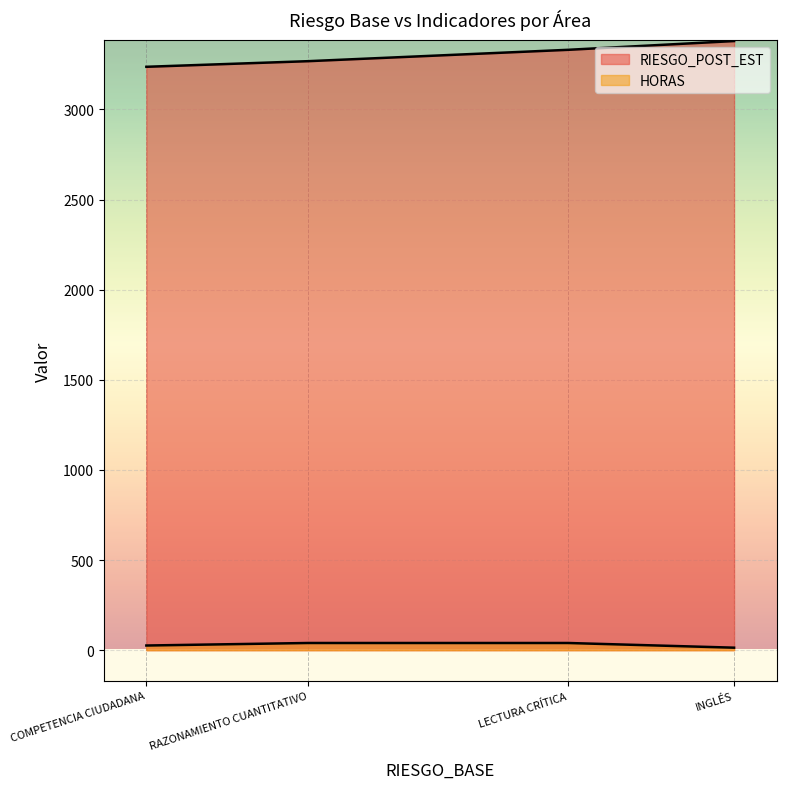

Does the chart display data point markers on the line(s)?

No